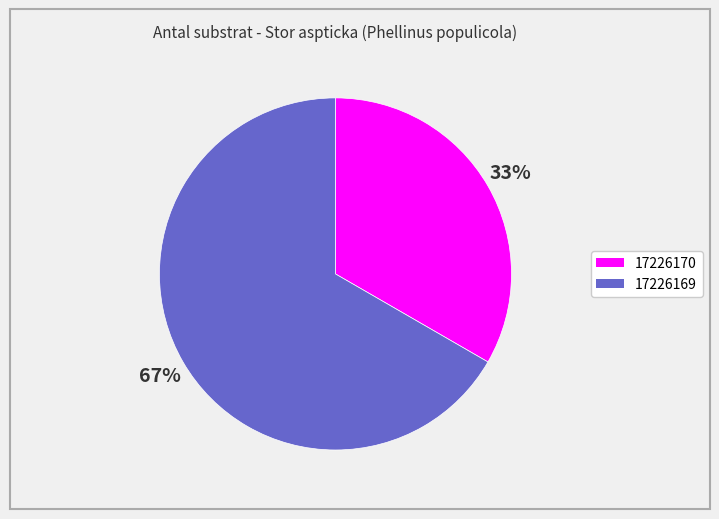

Between 17226169 and 17226170, which is larger?

17226169